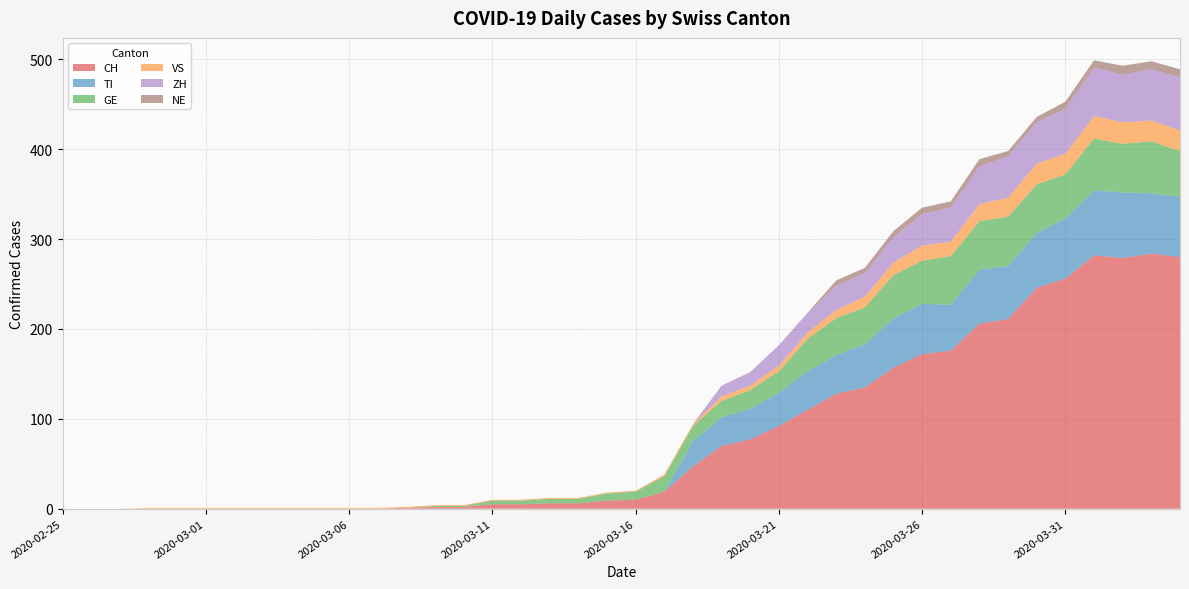

Reading left to right, what are all the values shown in this chart?

CH: 2020-02-25=0	2020-02-26=0	2020-02-27=0	2020-02-28=0	2020-02-29=0	2020-03-01=0	2020-03-02=0	2020-03-03=0	2020-03-04=0	2020-03-05=0	2020-03-06=0	2020-03-07=0	2020-03-08=1	2020-03-09=2	2020-03-10=2	2020-03-11=5	2020-03-12=5	2020-03-13=6	2020-03-14=6	2020-03-15=9	2020-03-16=10	2020-03-17=19	2020-03-18=47	2020-03-19=70	2020-03-20=77	2020-03-21=92	2020-03-22=110	2020-03-23=128	2020-03-24=135	2020-03-25=157	2020-03-26=172	2020-03-27=176	2020-03-28=206	2020-03-29=211	2020-03-30=246	2020-03-31=256	2020-04-01=282	2020-04-02=279	2020-04-03=284	2020-04-04=280
TI: 2020-02-25=0	2020-02-26=0	2020-02-27=0	2020-02-28=0	2020-02-29=0	2020-03-01=0	2020-03-02=0	2020-03-03=0	2020-03-04=0	2020-03-05=0	2020-03-06=0	2020-03-07=0	2020-03-08=0	2020-03-09=0	2020-03-10=0	2020-03-11=0	2020-03-12=0	2020-03-13=0	2020-03-14=0	2020-03-15=0	2020-03-16=0	2020-03-17=0	2020-03-18=28	2020-03-19=32	2020-03-20=34	2020-03-21=37	2020-03-22=43	2020-03-23=43	2020-03-24=48	2020-03-25=55	2020-03-26=56	2020-03-27=51	2020-03-28=60	2020-03-29=59	2020-03-30=61	2020-03-31=67	2020-04-01=72	2020-04-02=73	2020-04-03=67	2020-04-04=67
GE: 2020-02-25=0	2020-02-26=0	2020-02-27=0	2020-02-28=0	2020-02-29=0	2020-03-01=0	2020-03-02=0	2020-03-03=0	2020-03-04=0	2020-03-05=0	2020-03-06=0	2020-03-07=0	2020-03-08=0	2020-03-09=1	2020-03-10=1	2020-03-11=4	2020-03-12=4	2020-03-13=5	2020-03-14=5	2020-03-15=8	2020-03-16=9	2020-03-17=17	2020-03-18=17	2020-03-19=18	2020-03-20=21	2020-03-21=24	2020-03-22=36	2020-03-23=41	2020-03-24=41	2020-03-25=48	2020-03-26=48	2020-03-27=54	2020-03-28=54	2020-03-29=55	2020-03-30=54	2020-03-31=49	2020-04-01=58	2020-04-02=54	2020-04-03=58	2020-04-04=51
VS: 2020-02-25=0	2020-02-26=0	2020-02-27=0	2020-02-28=1	2020-02-29=1	2020-03-01=1	2020-03-02=1	2020-03-03=1	2020-03-04=1	2020-03-05=1	2020-03-06=1	2020-03-07=1	2020-03-08=1	2020-03-09=1	2020-03-10=1	2020-03-11=1	2020-03-12=1	2020-03-13=1	2020-03-14=1	2020-03-15=1	2020-03-16=1	2020-03-17=2	2020-03-18=2	2020-03-19=5	2020-03-20=5	2020-03-21=6	2020-03-22=7	2020-03-23=9	2020-03-24=12	2020-03-25=14	2020-03-26=17	2020-03-27=16	2020-03-28=19	2020-03-29=21	2020-03-30=23	2020-03-31=23	2020-04-01=25	2020-04-02=24	2020-04-03=23	2020-04-04=23
ZH: 2020-02-25=0	2020-02-26=0	2020-02-27=0	2020-02-28=0	2020-02-29=0	2020-03-01=0	2020-03-02=0	2020-03-03=0	2020-03-04=0	2020-03-05=0	2020-03-06=0	2020-03-07=0	2020-03-08=0	2020-03-09=0	2020-03-10=0	2020-03-11=0	2020-03-12=0	2020-03-13=0	2020-03-14=0	2020-03-15=0	2020-03-16=0	2020-03-17=0	2020-03-18=0	2020-03-19=12	2020-03-20=15	2020-03-21=23	2020-03-22=22	2020-03-23=27	2020-03-24=26	2020-03-25=28	2020-03-26=35	2020-03-27=38	2020-03-28=42	2020-03-29=46	2020-03-30=46	2020-03-31=50	2020-04-01=54	2020-04-02=53	2020-04-03=57	2020-04-04=59
NE: 2020-02-25=0	2020-02-26=0	2020-02-27=0	2020-02-28=0	2020-02-29=0	2020-03-01=0	2020-03-02=0	2020-03-03=0	2020-03-04=0	2020-03-05=0	2020-03-06=0	2020-03-07=0	2020-03-08=0	2020-03-09=0	2020-03-10=0	2020-03-11=0	2020-03-12=0	2020-03-13=0	2020-03-14=0	2020-03-15=0	2020-03-16=0	2020-03-17=0	2020-03-18=0	2020-03-19=0	2020-03-20=0	2020-03-21=0	2020-03-22=0	2020-03-23=6	2020-03-24=6	2020-03-25=7	2020-03-26=7	2020-03-27=7	2020-03-28=8	2020-03-29=6	2020-03-30=6	2020-03-31=8	2020-04-01=8	2020-04-02=10	2020-04-03=9	2020-04-04=9